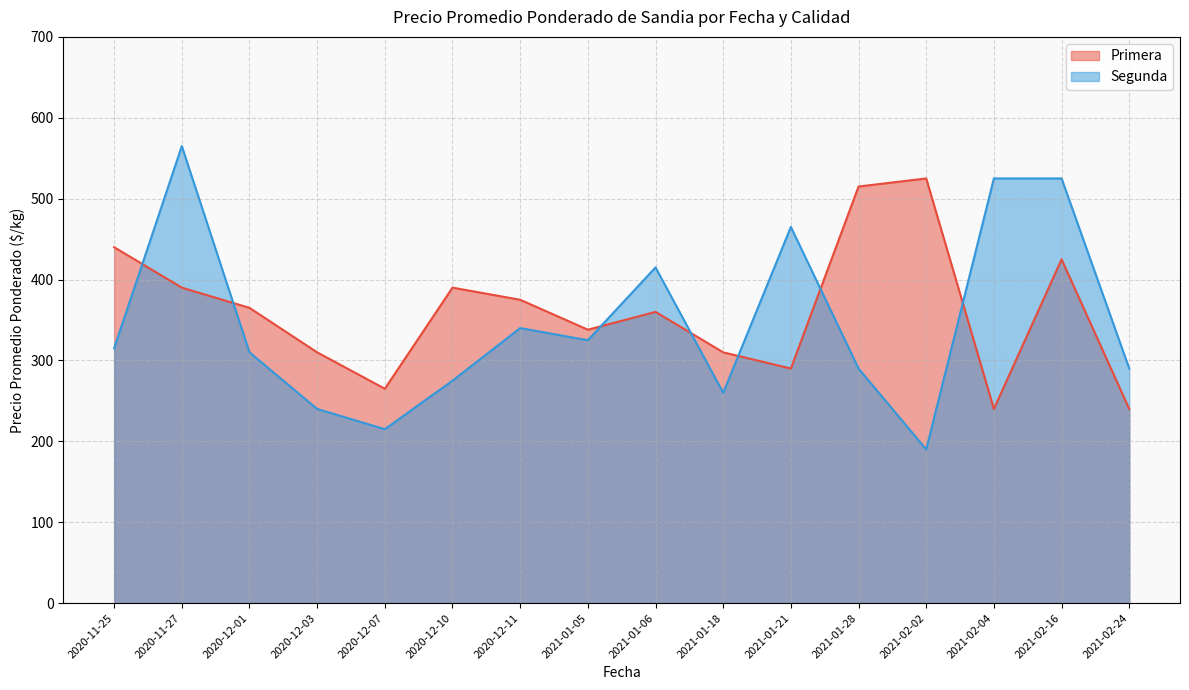

Where does the Primera series first go above 365?

2020-11-25